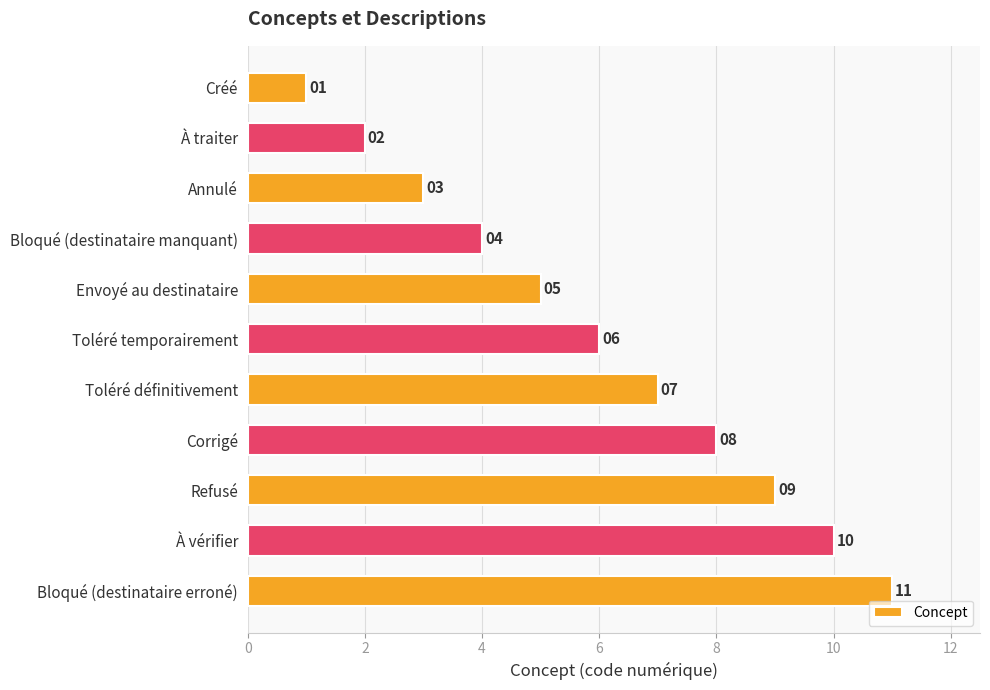

What is the change in value from Bloqué (destinataire manquant) to Toléré temporairement?

+2